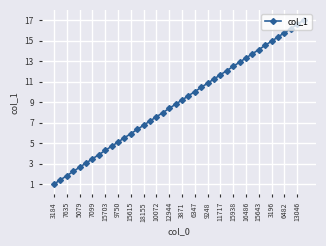

How many lines are shown in the chart?

1